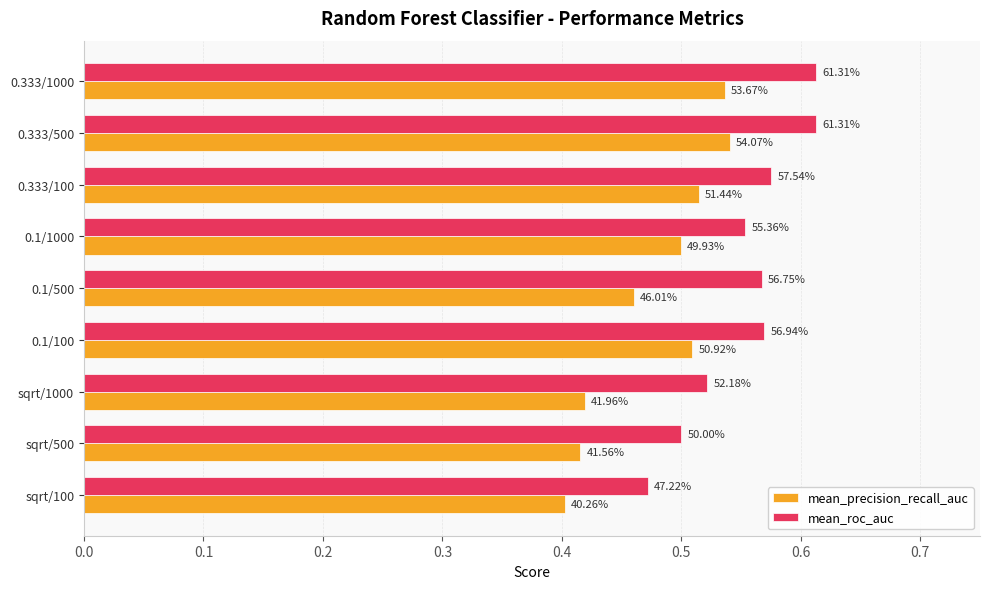

Which series has the largest total across all categories?

mean_roc_auc